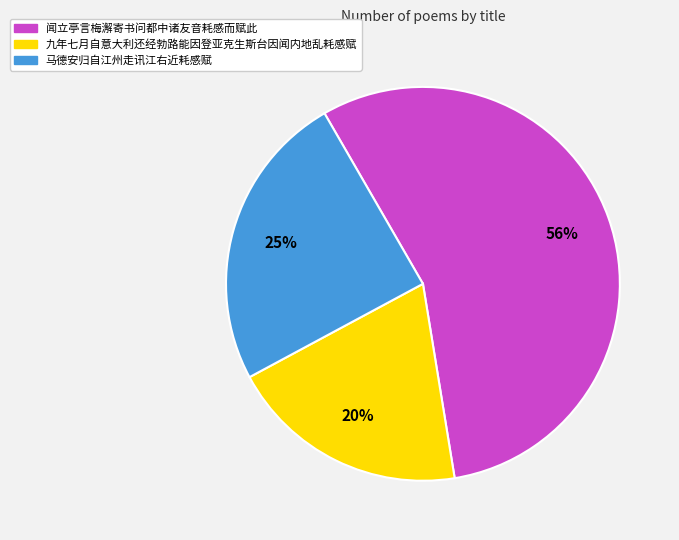

Which has a higher value, 九年七月自意大利还经勃路能因登亚克生斯台因闻内地乱耗感赋 or 马德安归自江州走讯江右近耗感赋?

马德安归自江州走讯江右近耗感赋